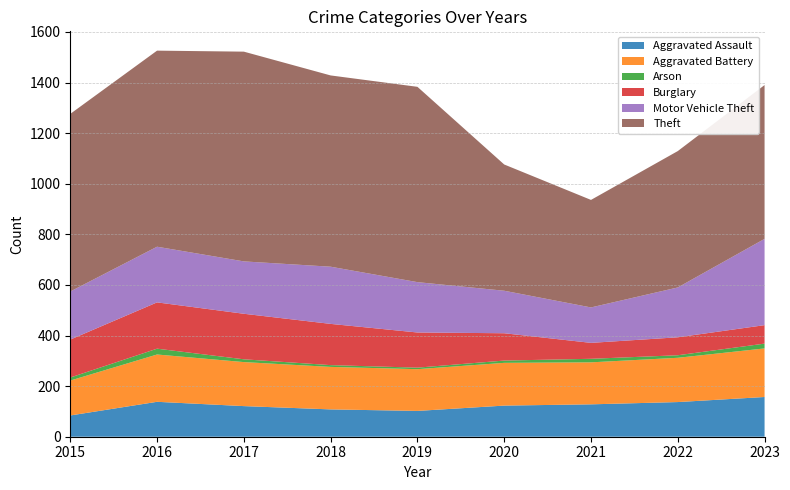

Reading left to right, extract all data points from this chart.

Aggravated Assault: 84	138	121	108	102	123	128	137	157
Aggravated Battery: 138	187	174	168	165	169	166	175	192
Arson: 12	23	11	7	6	9	14	10	19
Burglary: 150	183	180	163	139	108	63	71	73
Motor Vehicle Theft: 190	220	207	226	199	168	140	197	341
Theft: 702	775	829	756	772	499	425	539	608